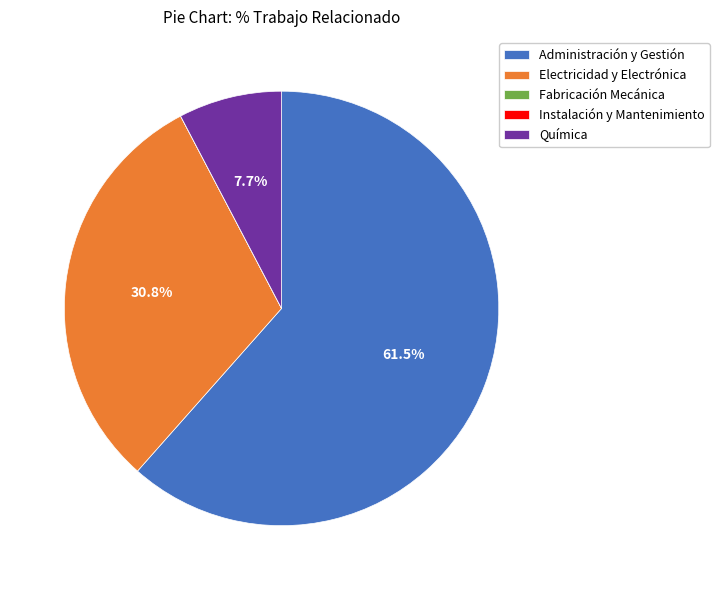

Which slice is the largest?

Administración y Gestión